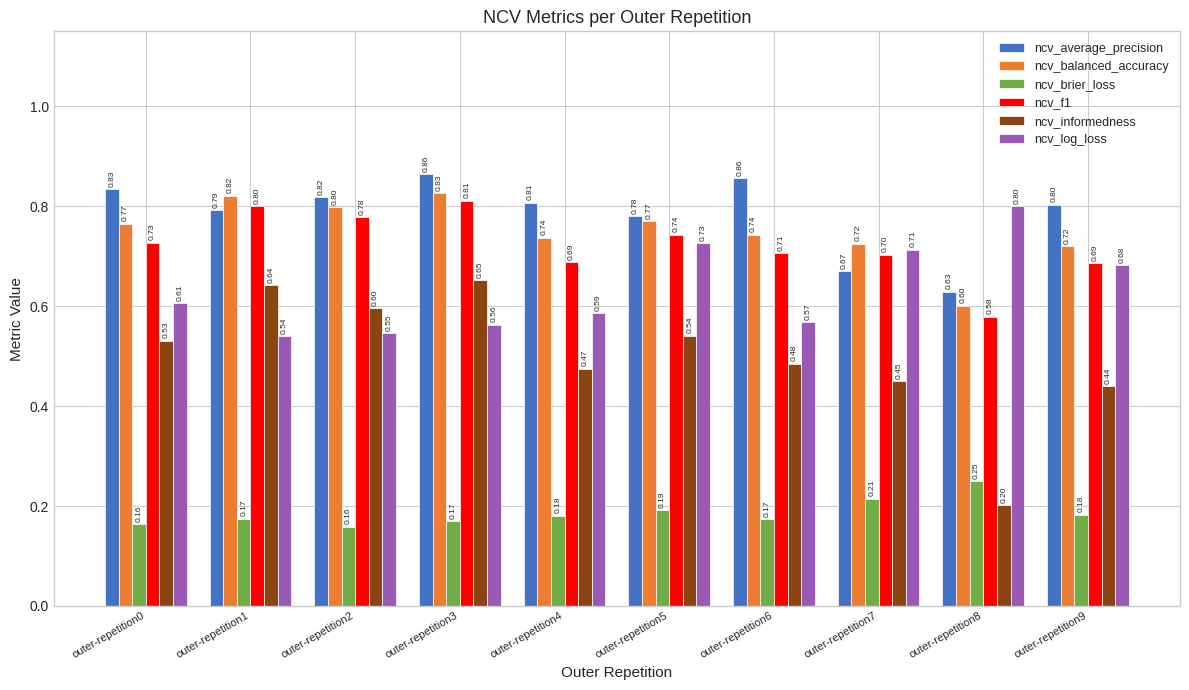

At which category is the sum across all series the highest?

outer-repetition3